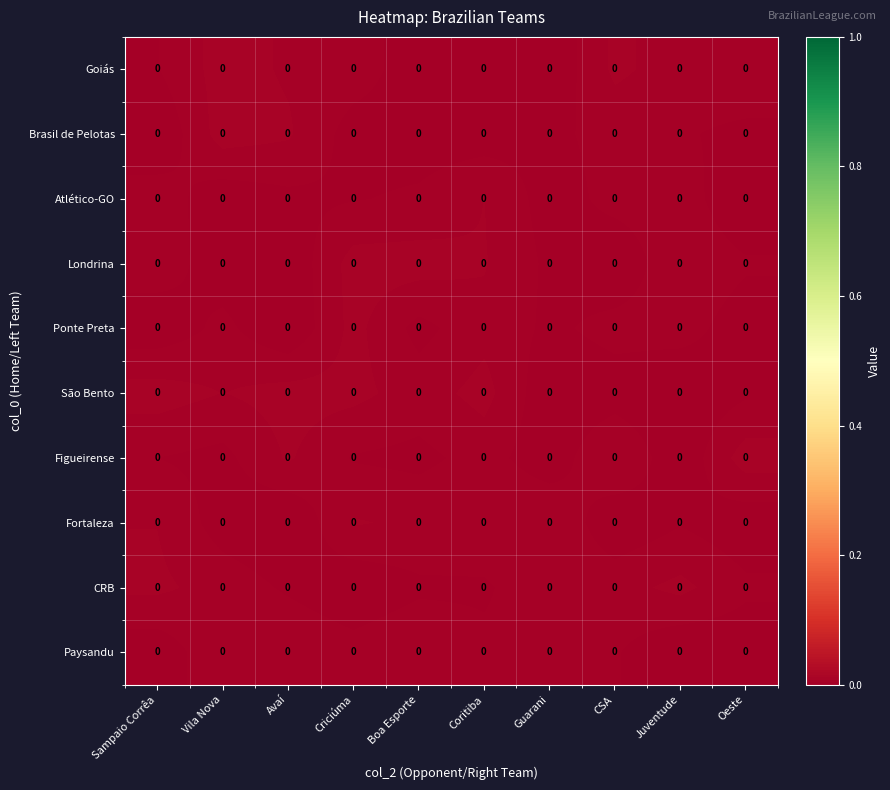

At which label does São Bento reach its peak?

Sampaio Corrêa